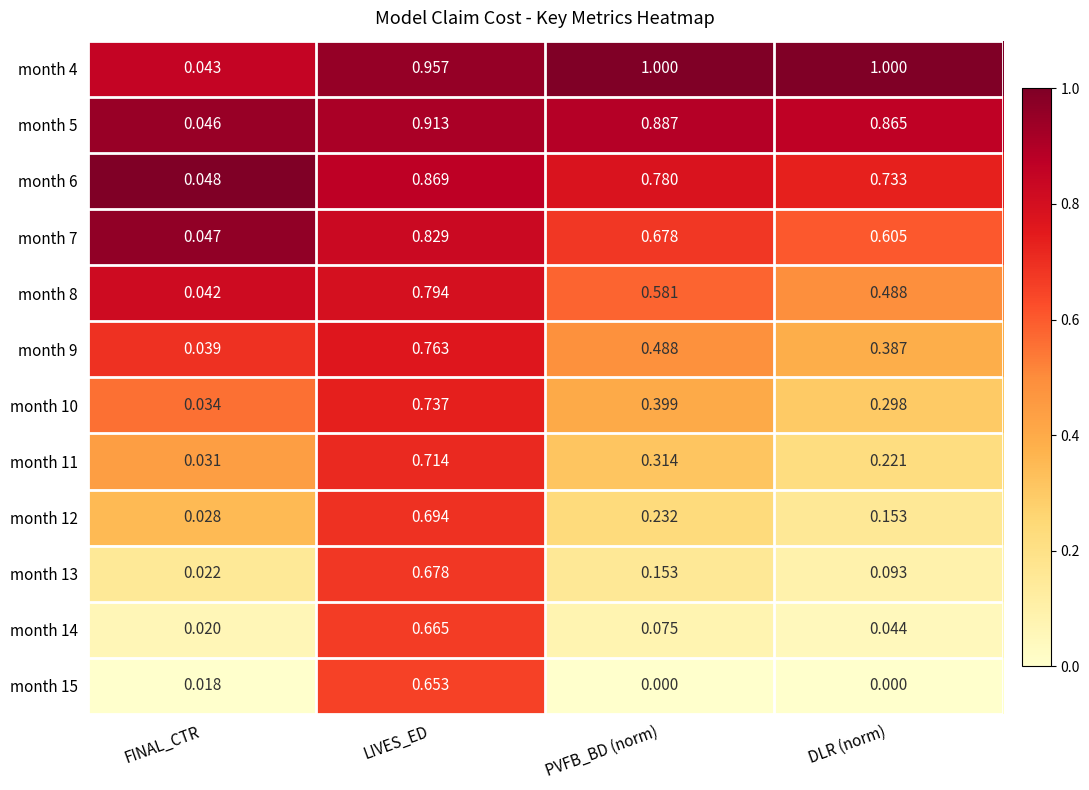

Is the value of month 7 at LIVES_ED greater than the value of month 6 at FINAL_CTR?

Yes